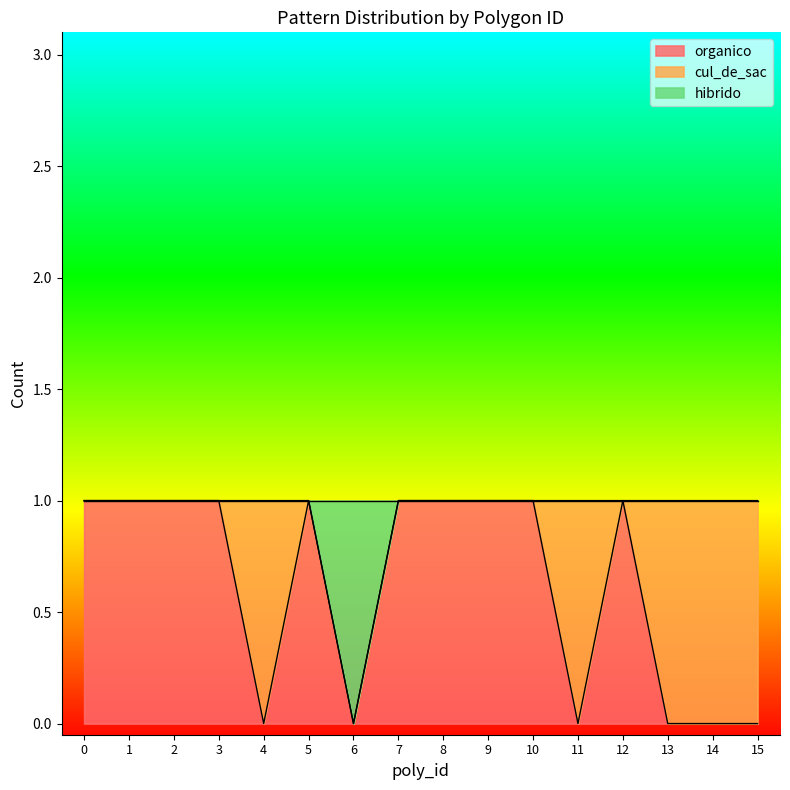

True or false: organico has a value of 1 at 10.

True